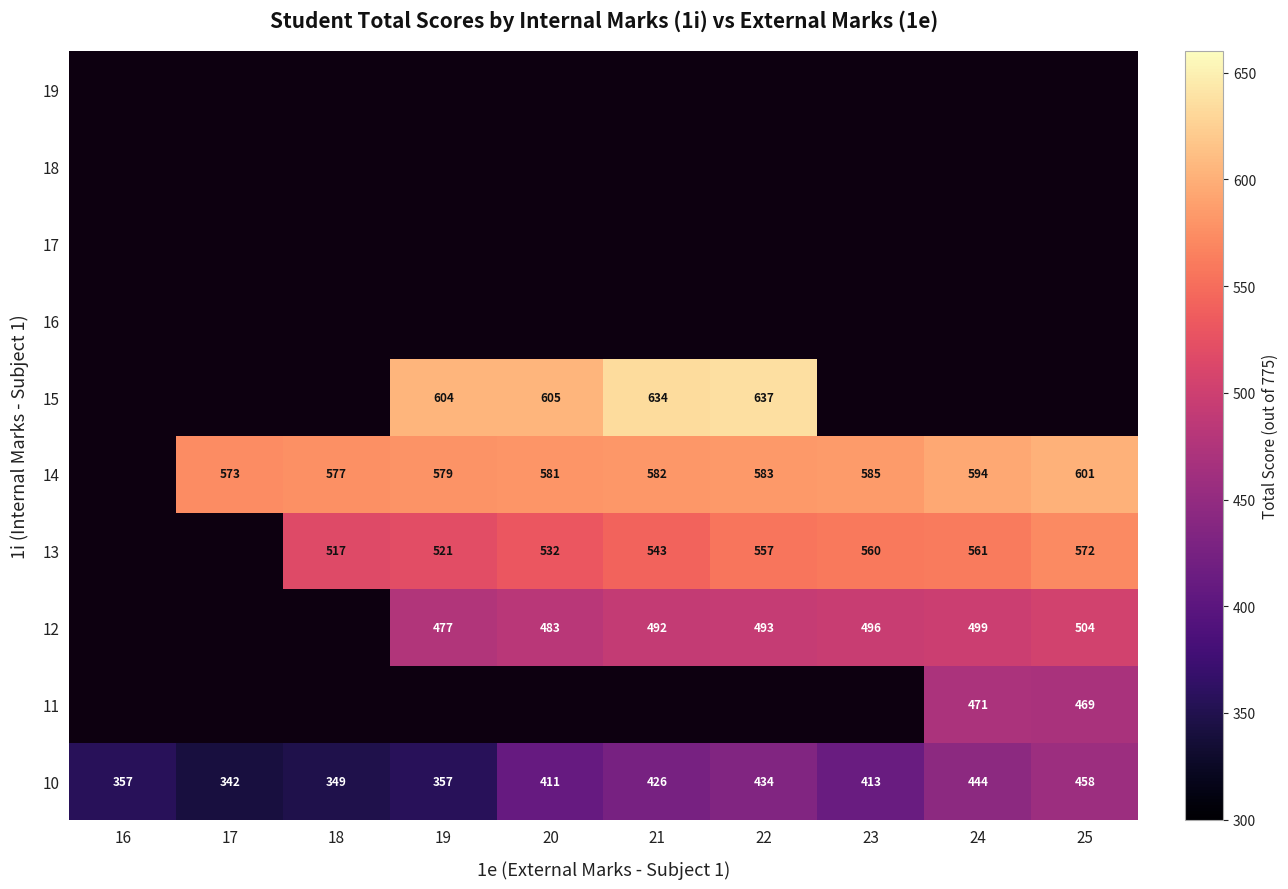

Between 22 and 24, which is larger?

24